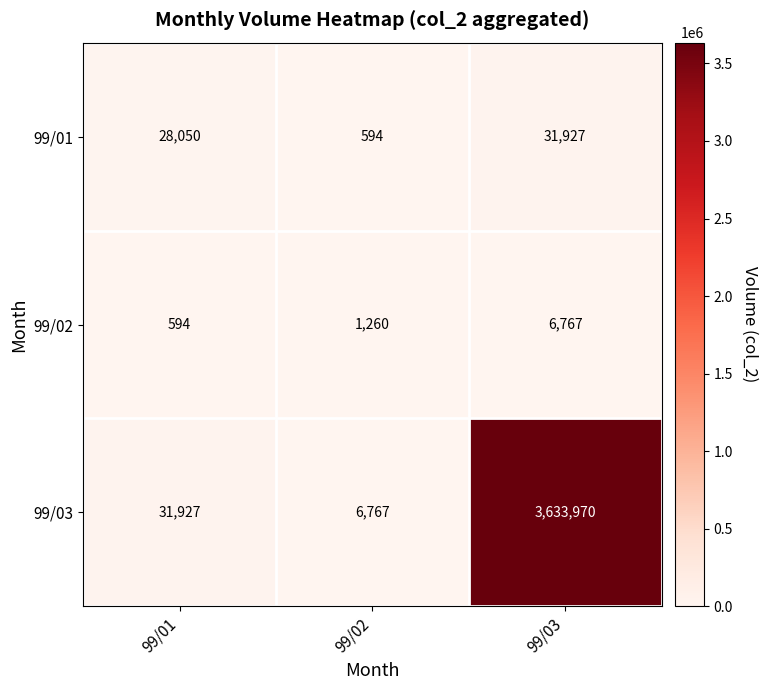

How many values in the 99/02 series are below 1260?

1